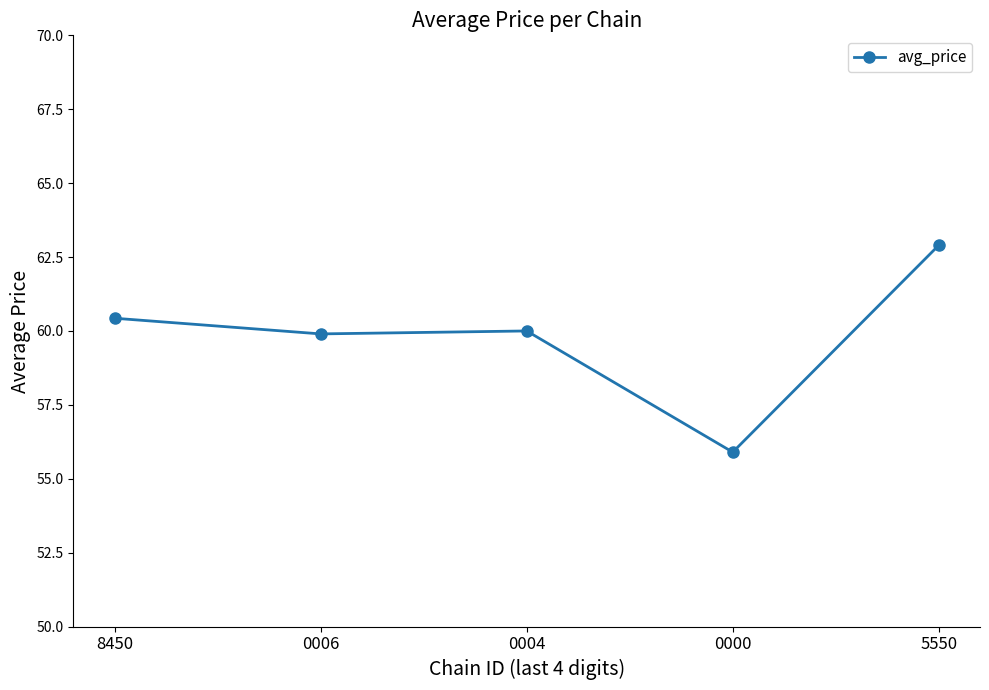

What is the maximum value shown in the chart?

62.9